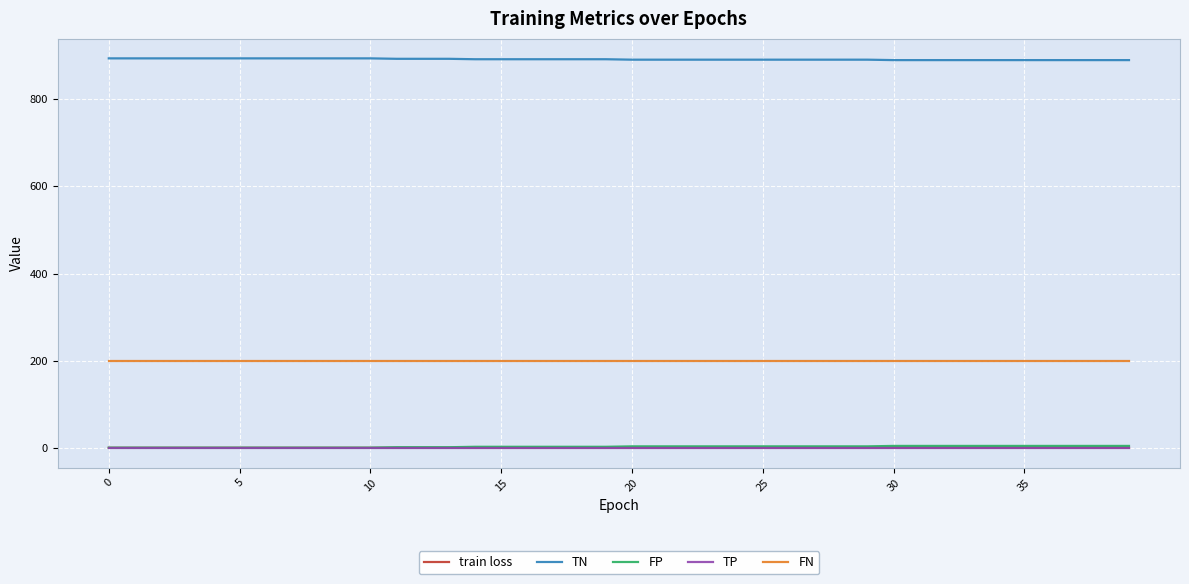

Which series has the largest total across all categories?

TN